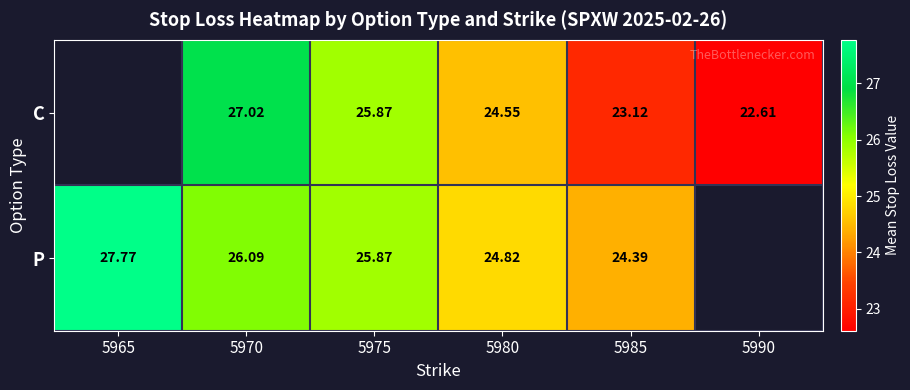

How many categories are shown in the chart?

6